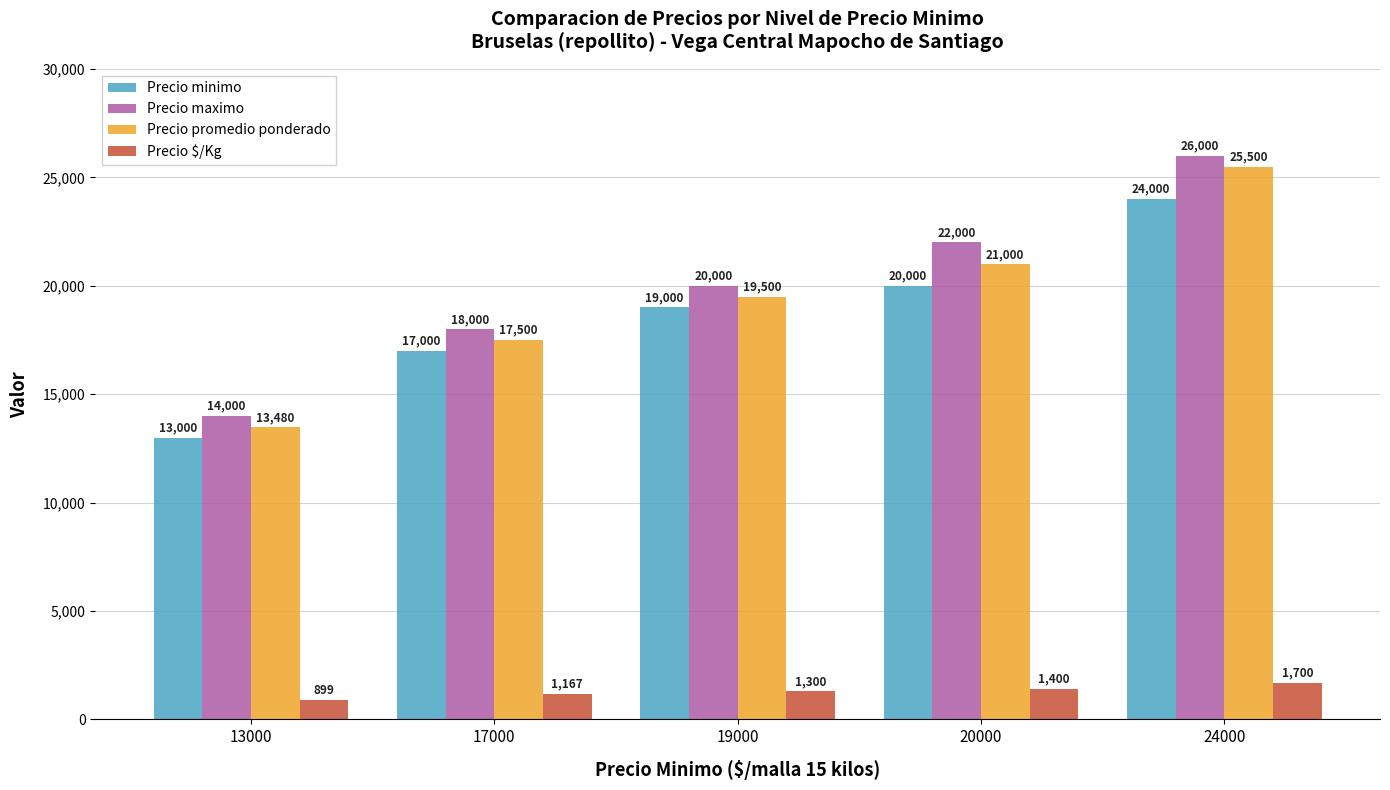

At which category is the sum across all series the highest?

24000